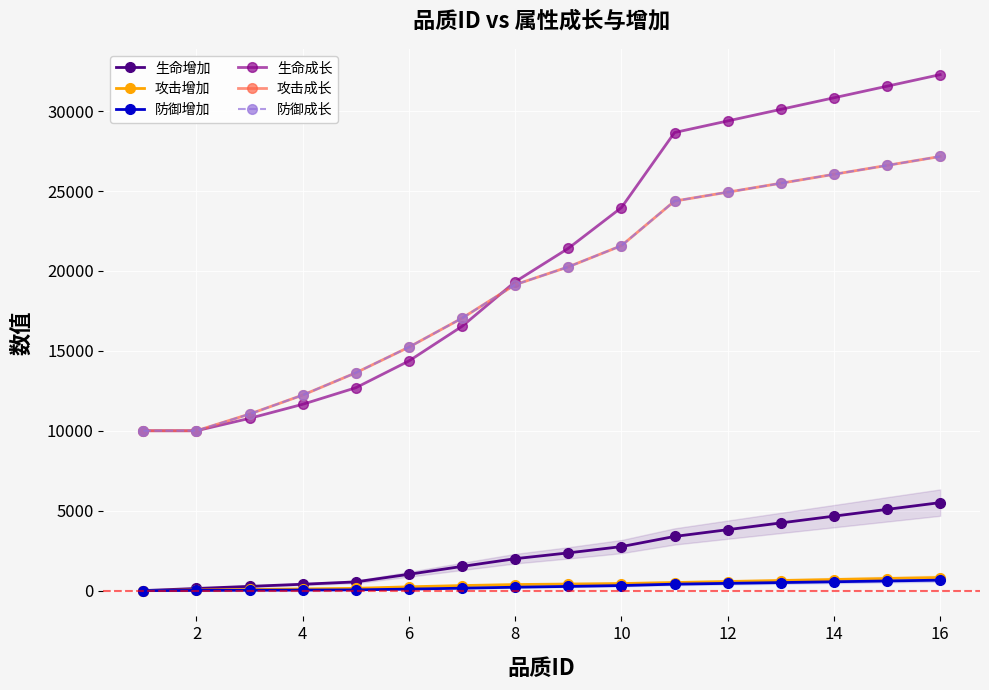

Which series has the largest total across all categories?

生命成长